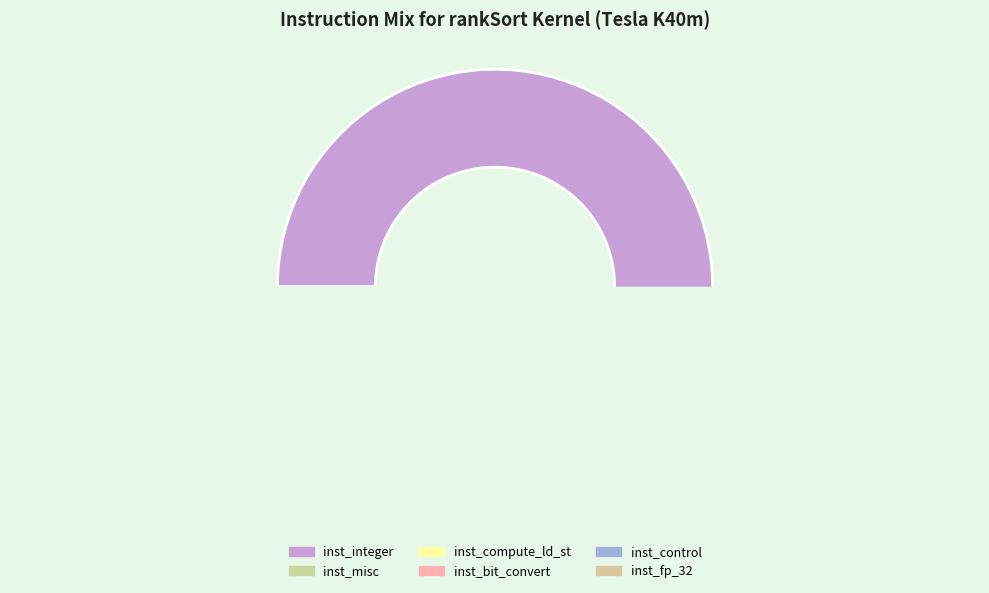

Is it true that inst_fp_32 is 2% of the pie?

True